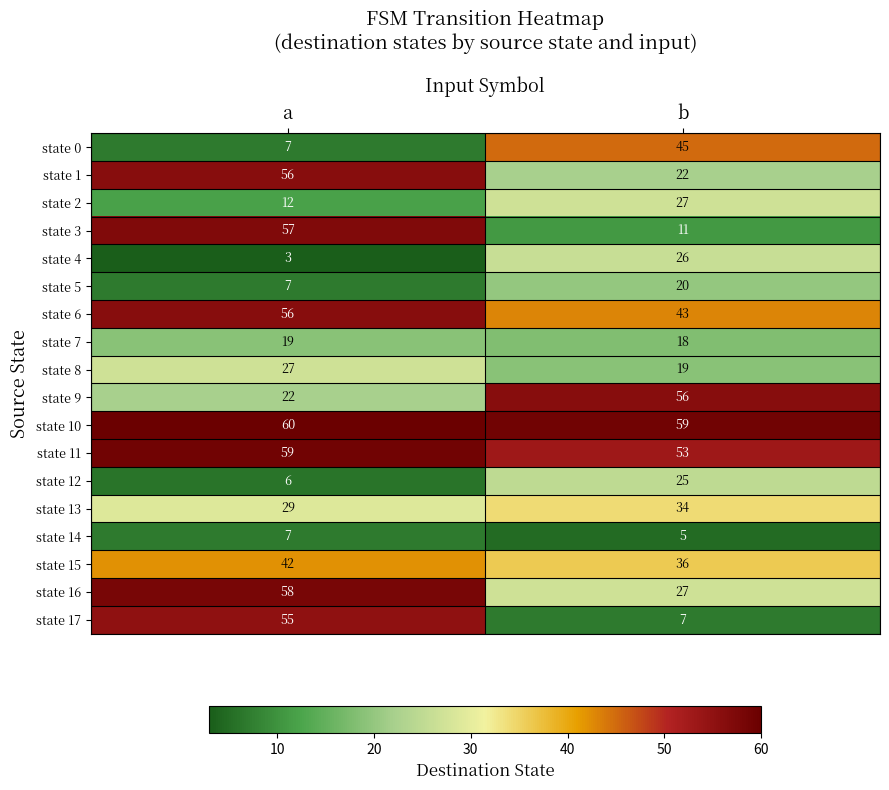

Is the value of state 13 at b greater than the value of state 9 at b?

No